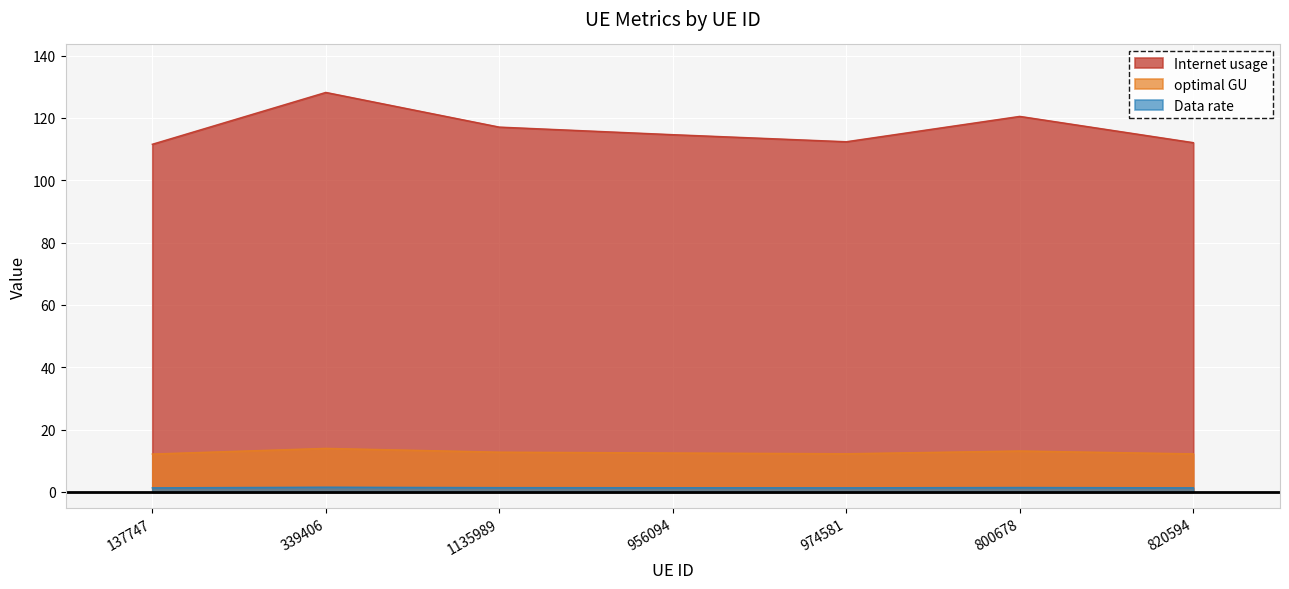

How many lines are shown in the chart?

3